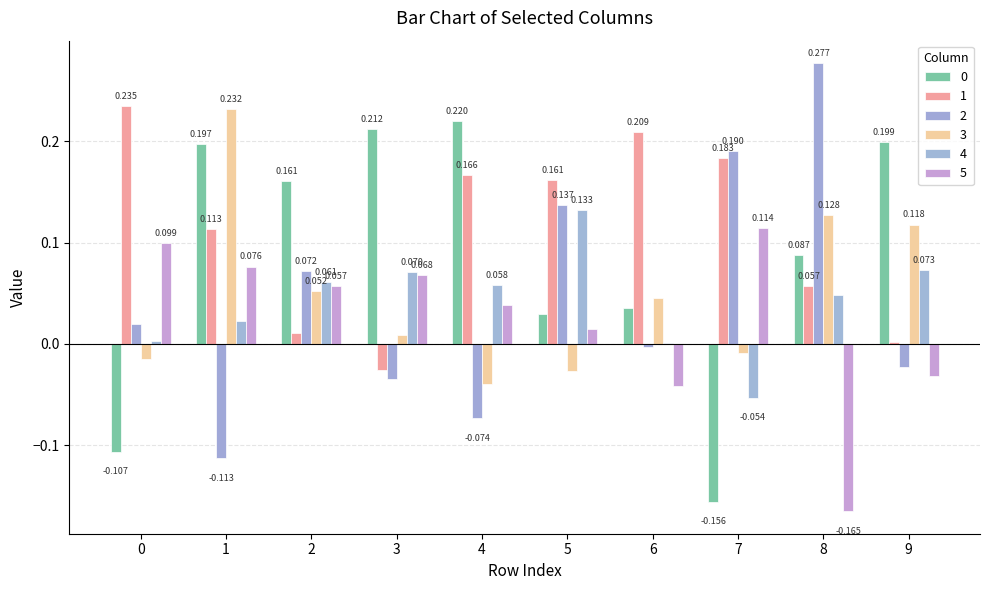

What is the sum of the 2 values at 1 and 3?

-0.1